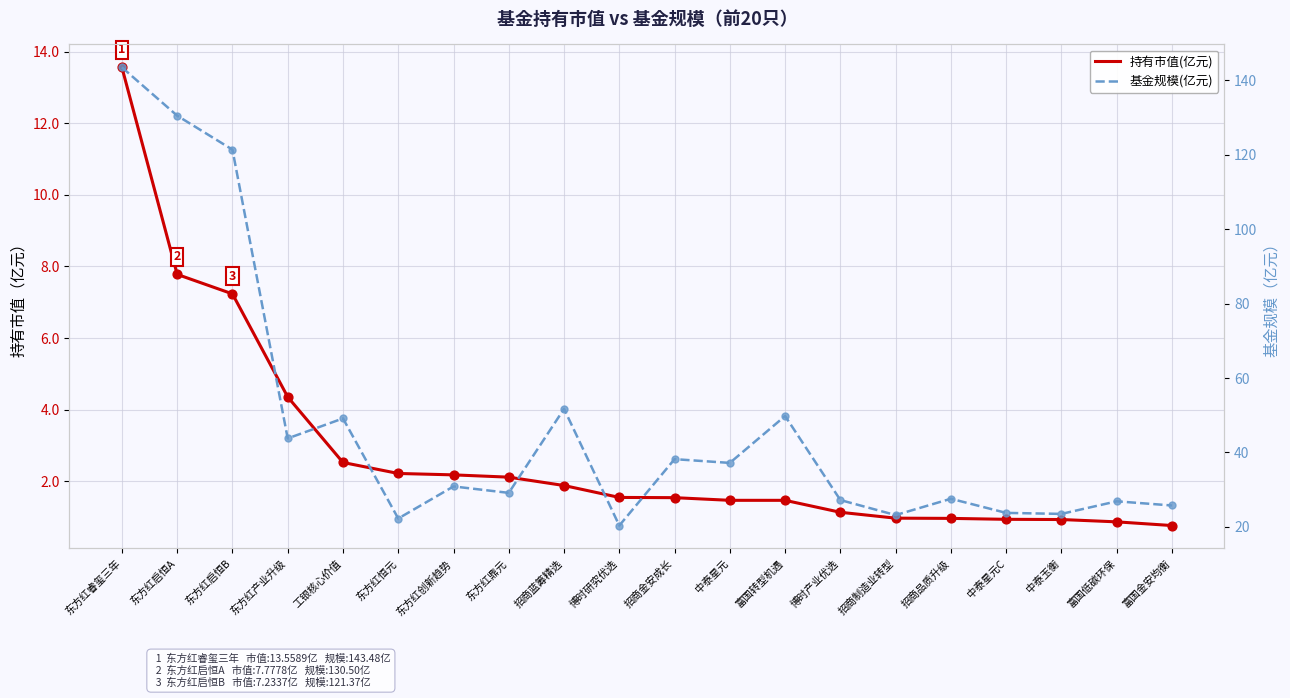

Which series reaches the minimum Y coordinate?

持有市值(亿元)